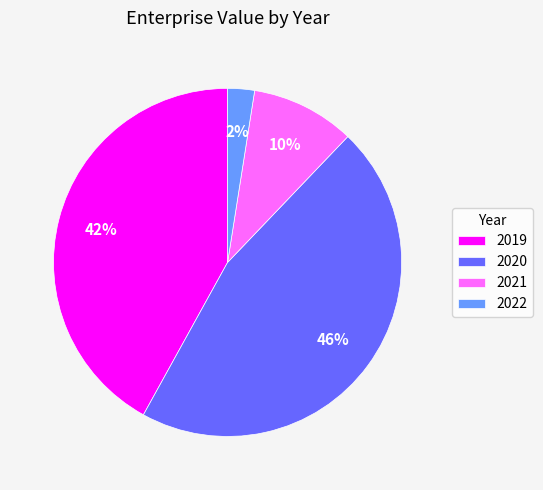

Is there a majority slice in this chart?

No